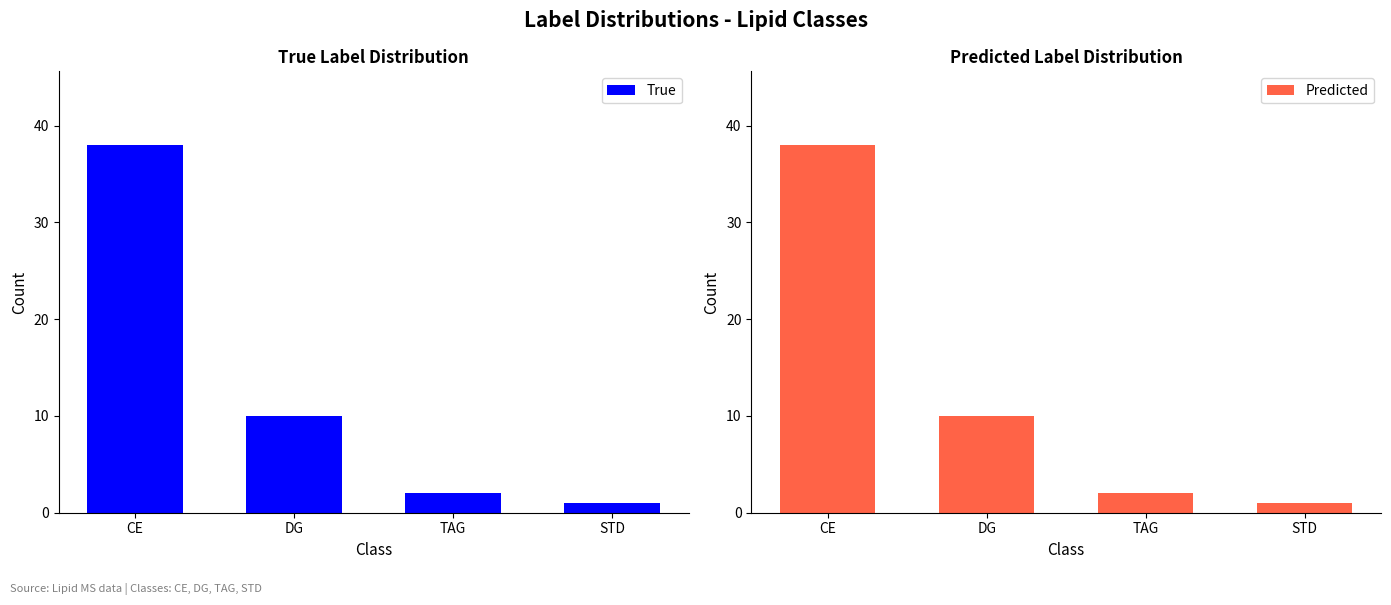

What position from the left is TAG?

3